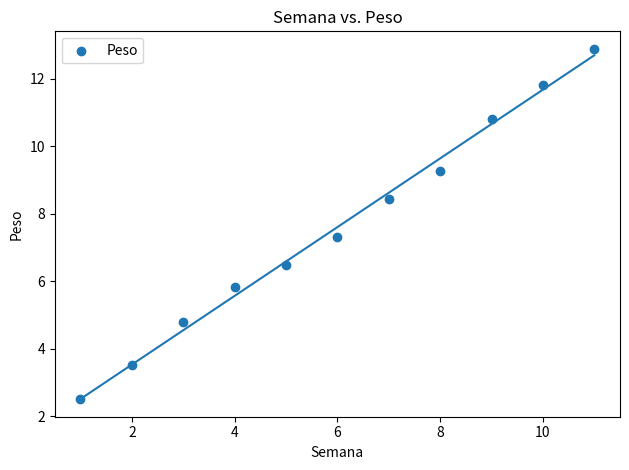

What Y value in the scatter plot is closest to 7?

7.3